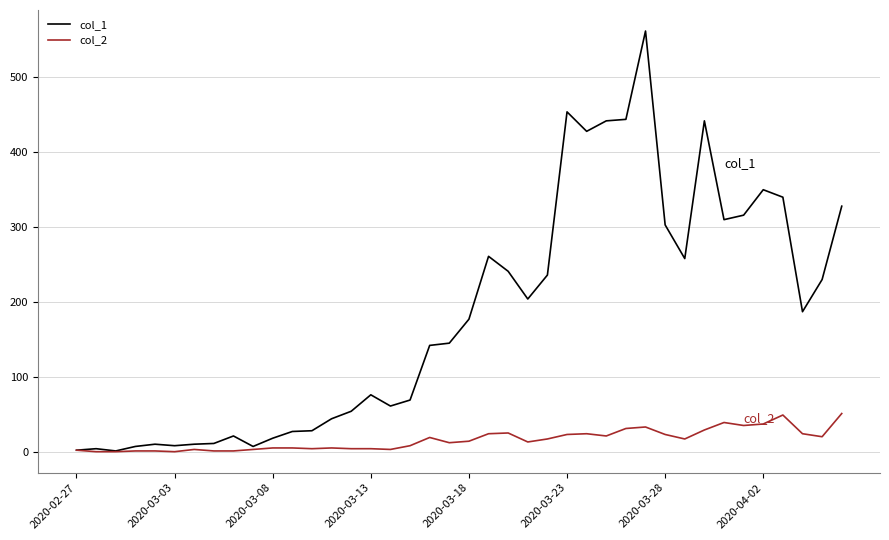

Count the number of categories in the chart.

40